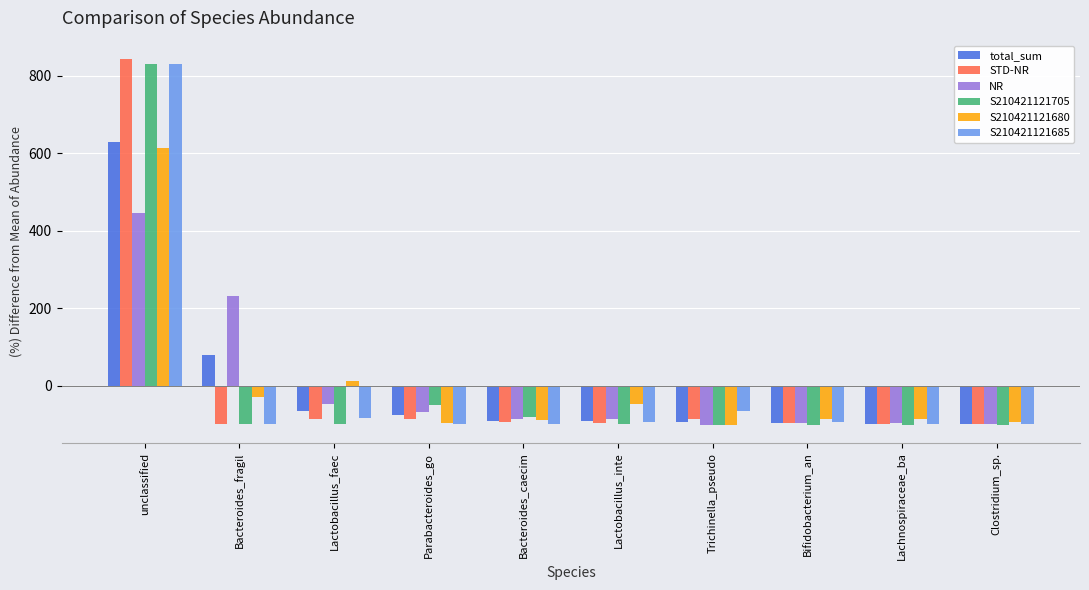

What is the spread (max minus min) of values at Bacteroides_caecim?

17.5